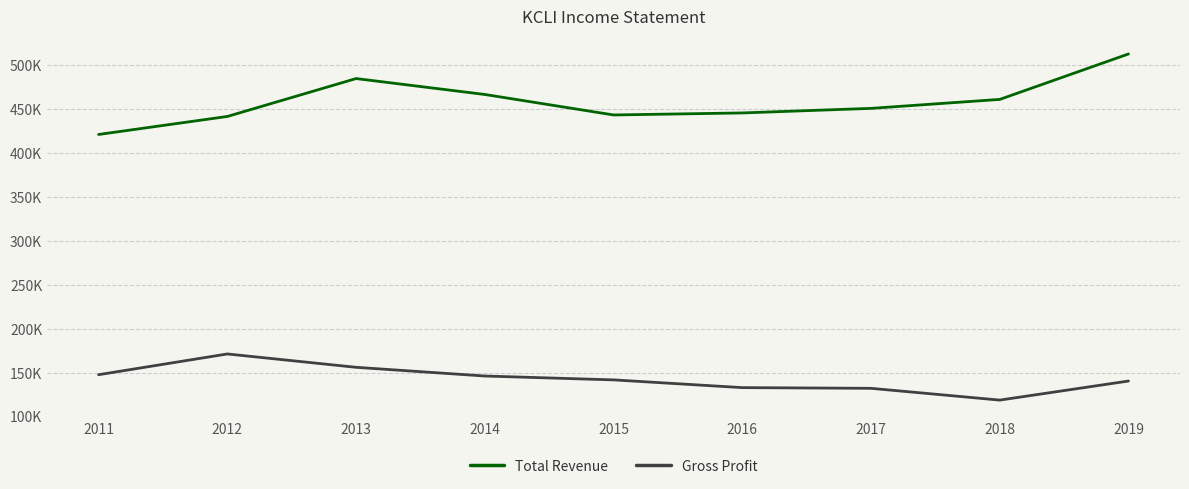

In Total Revenue, how many points are higher than both neighbors (excluding endpoints)?

1